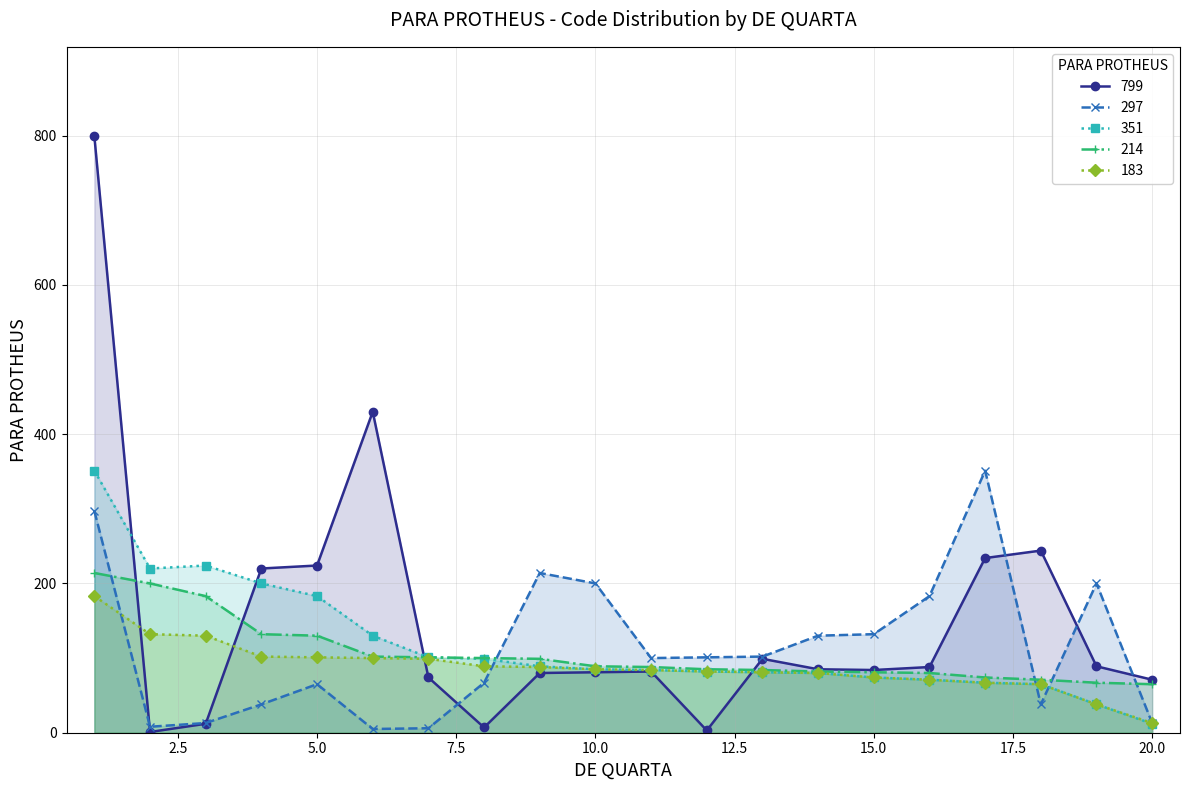

Between 18 and 3, which is larger?

18